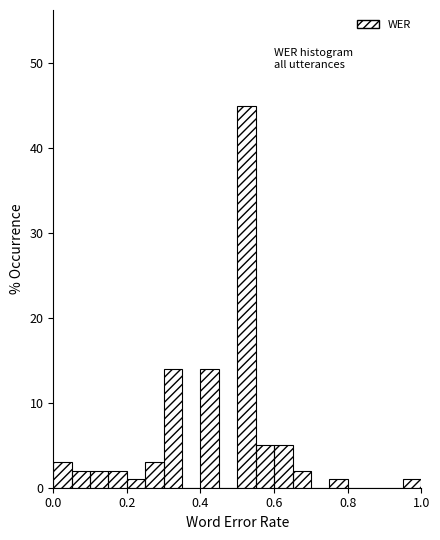

Around what value on the x-axis is the tallest bar? Give the approximate position of its centre, as read against the axis.

0.52